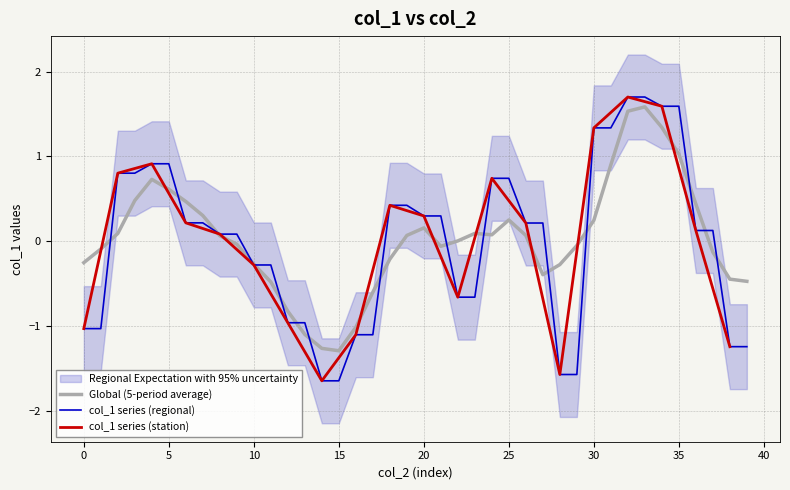

What is the minimum value shown in the chart?

-1.6